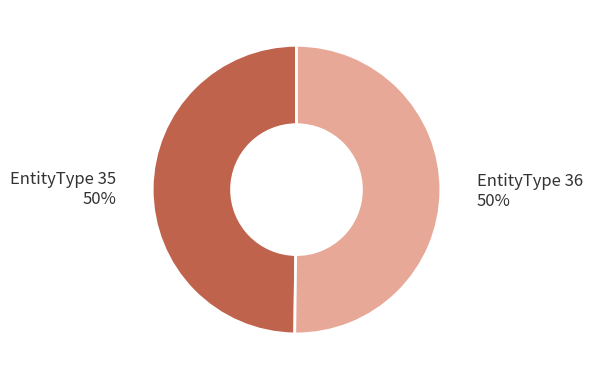

To the nearest percent, what is the average slice percentage?

50%